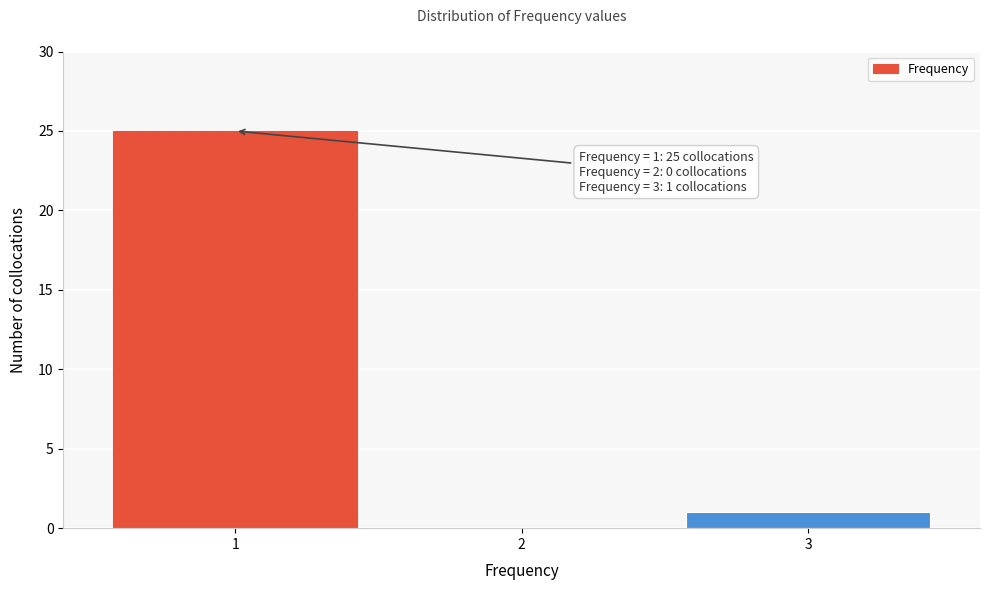

Reading left to right, transcribe all the data shown in this chart.

1=25	2=0	3=1